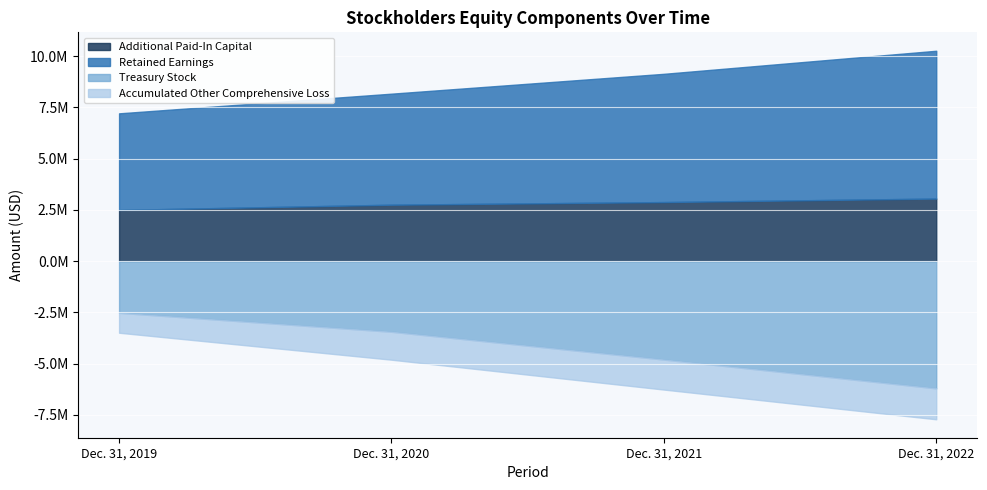

How many Treasury Stock values are between -4804124 and -2523493?

3